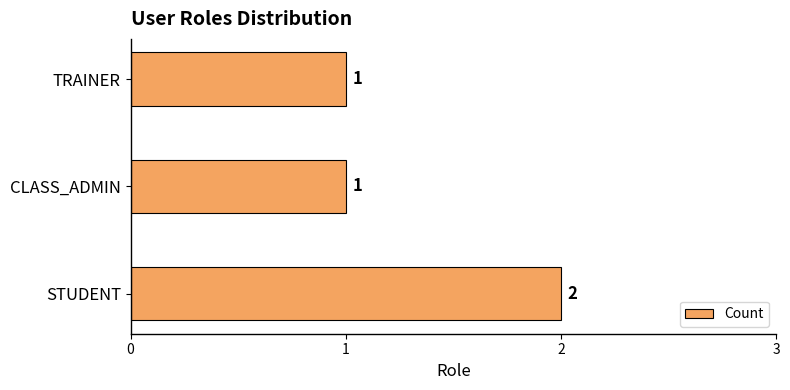

What is the difference between the maximum and minimum values?

1